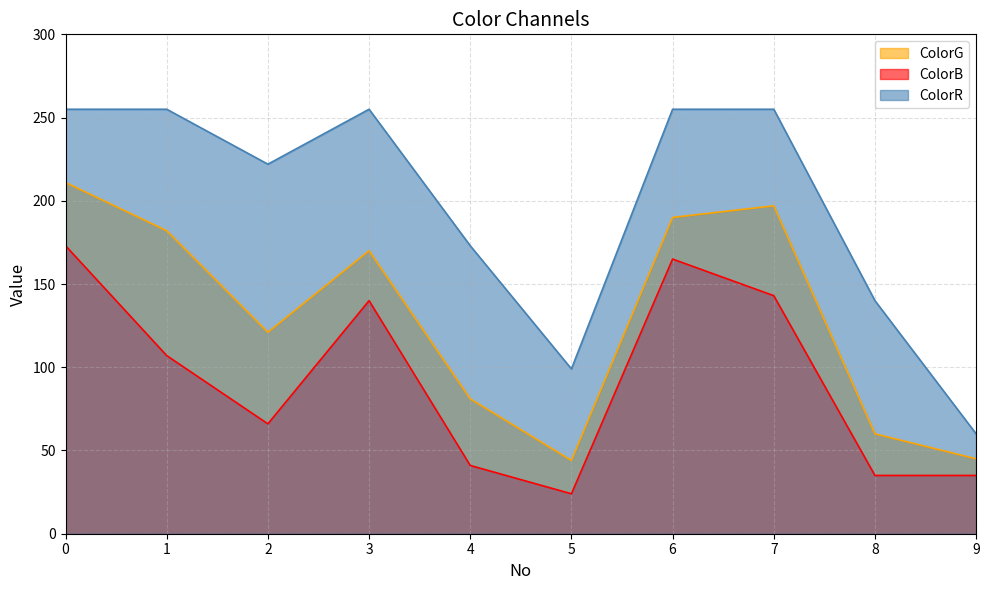

Reading left to right, what are all the values shown in this chart?

ColorG: 211	182	121	170	81	44	190	197	60	45
ColorB: 173	107	66	140	41	24	165	143	35	35
ColorR: 255	255	222	255	173	99	255	255	140	60